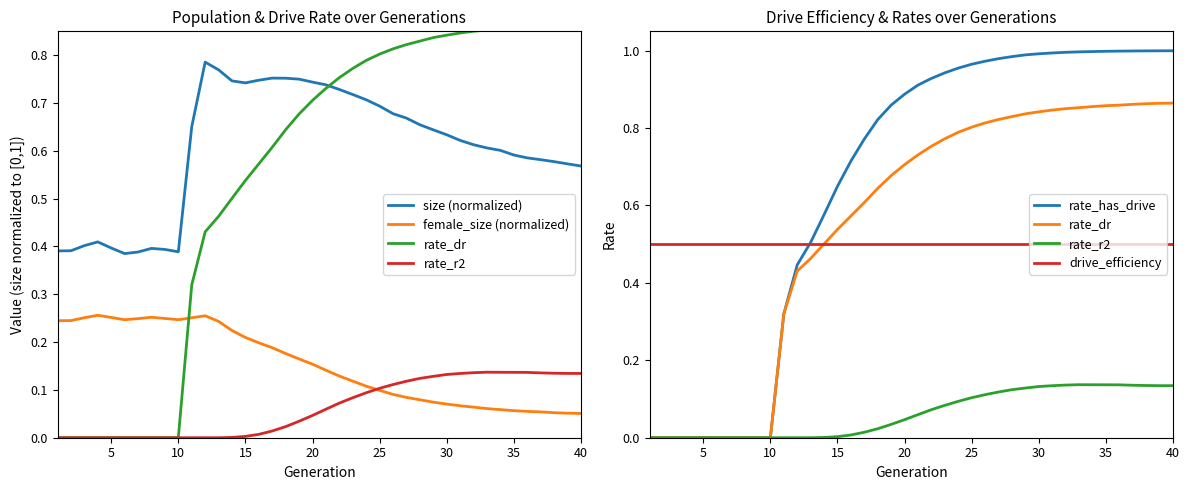

At how many categories does at least one series exceed 0?

40